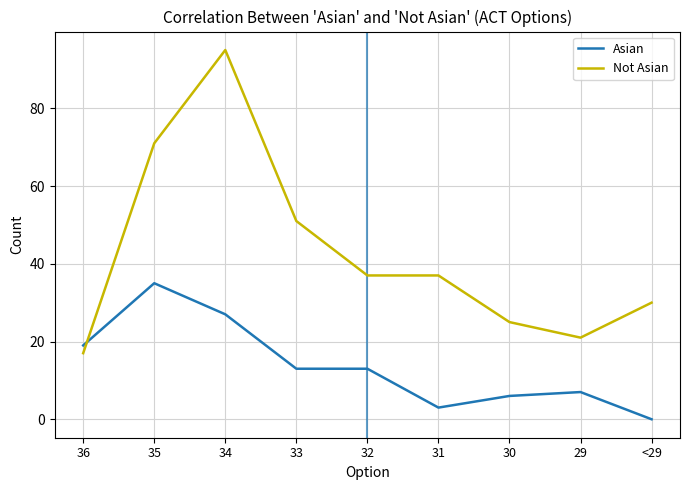

How many distinct data groups are displayed?

2